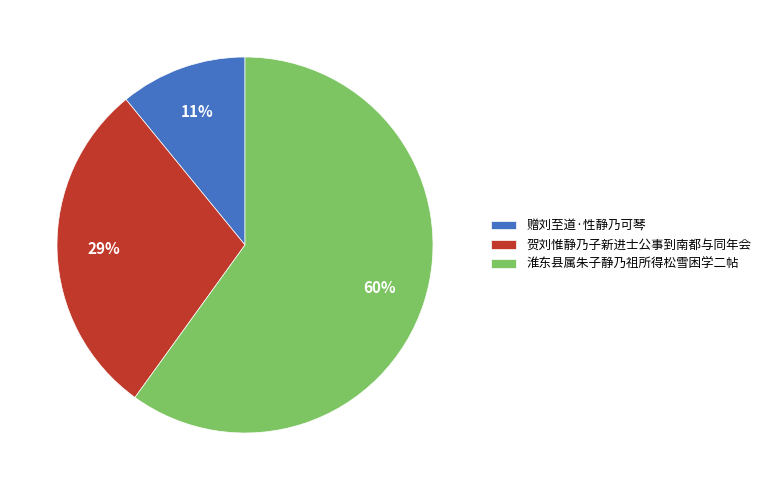

Does 淮东县属朱子静乃祖所得松雪困学二帖 account for over 50% of the chart?

Yes